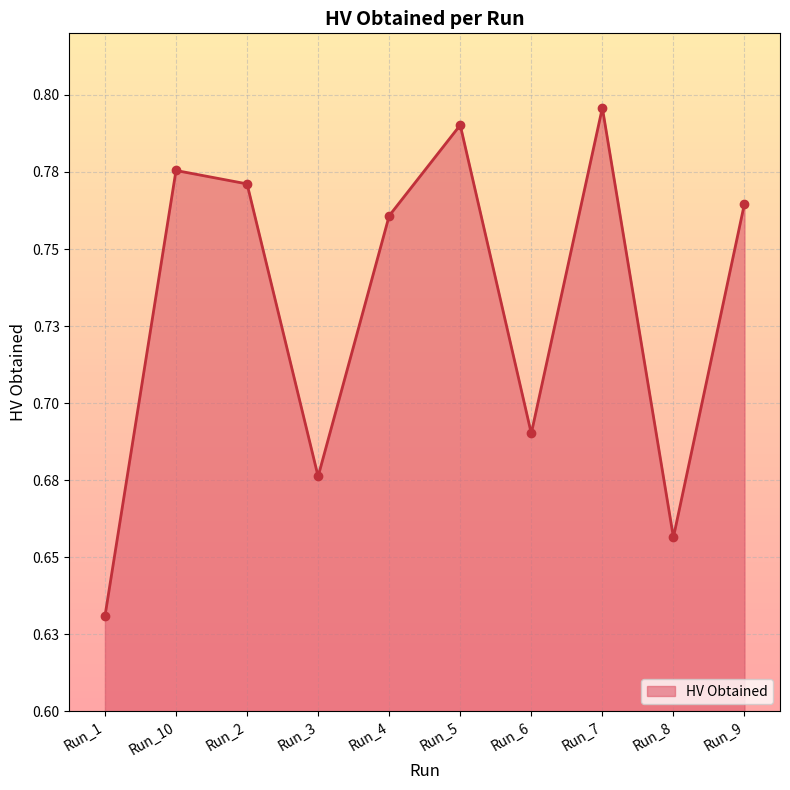

Rank the categories by value from lowest to highest.

Run_1, Run_8, Run_3, Run_6, Run_4, Run_9, Run_2, Run_10, Run_5, Run_7